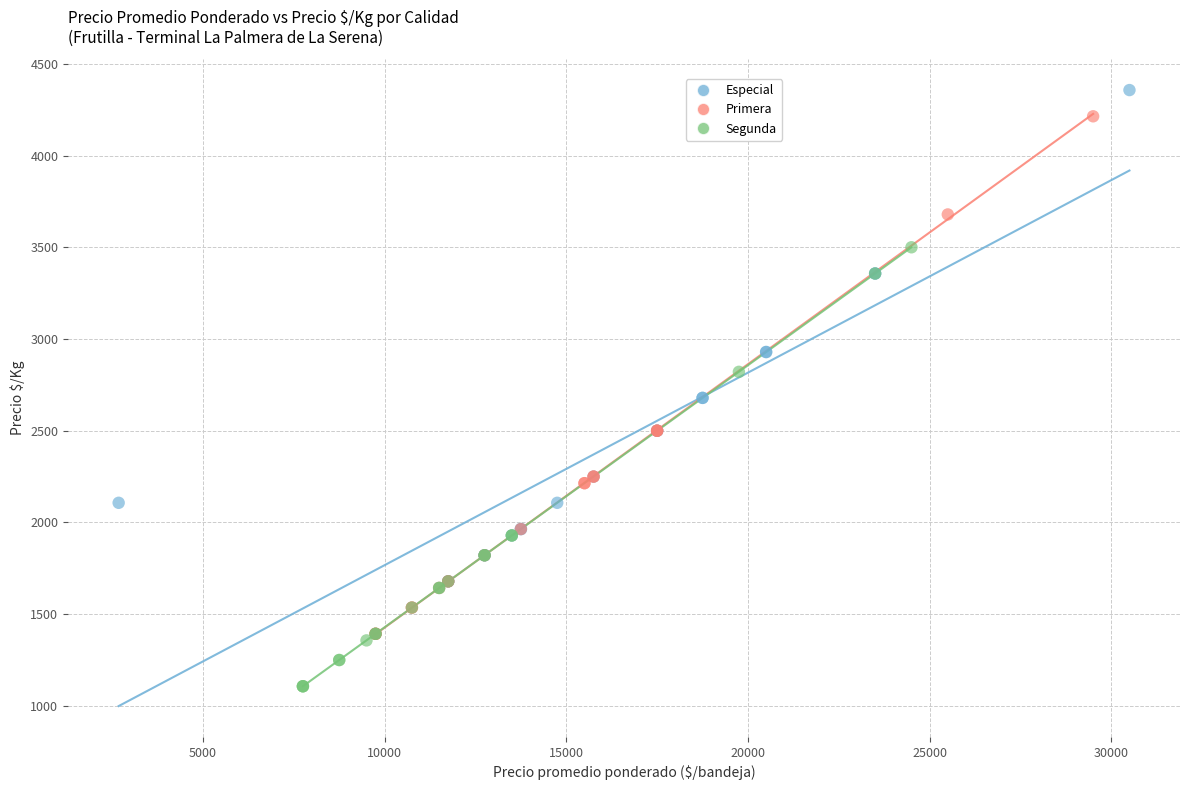

Which series reaches the minimum Y coordinate?

Segunda